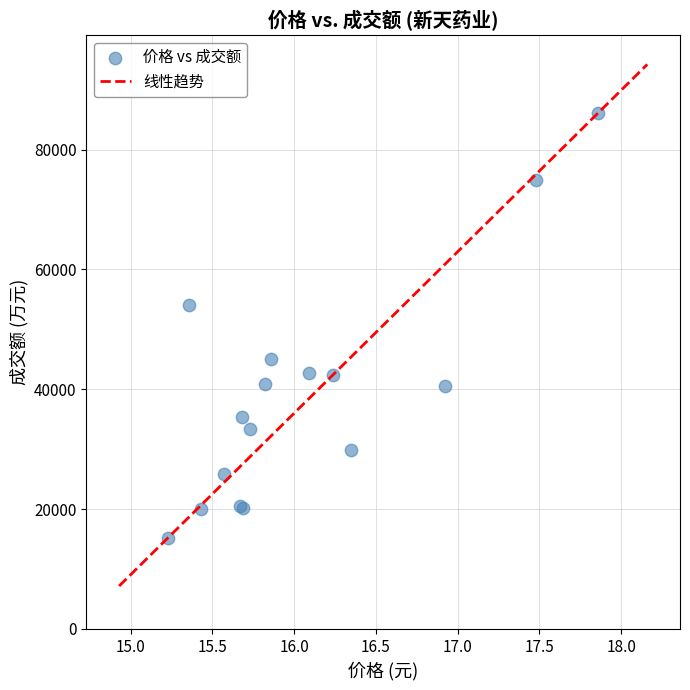

What Y value in the scatter plot is closest to 50682?

54117